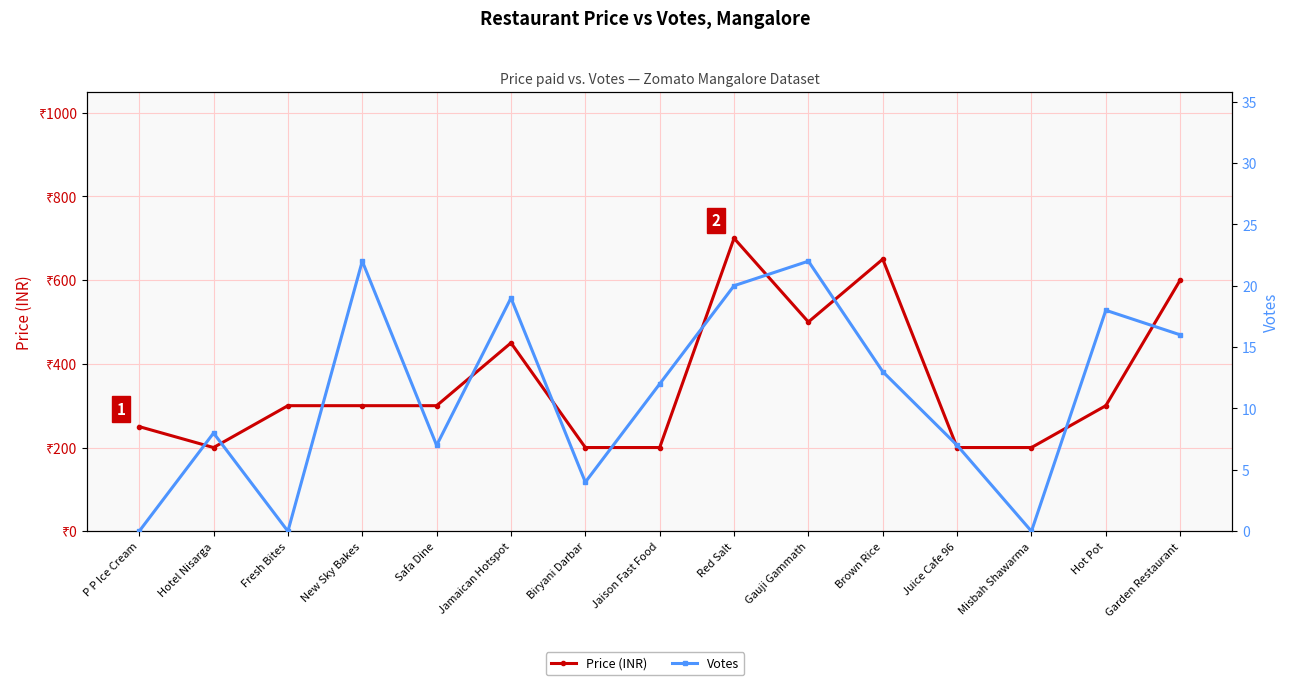

The value of Price (INR) at Safa Dine is 300. True or false?

True